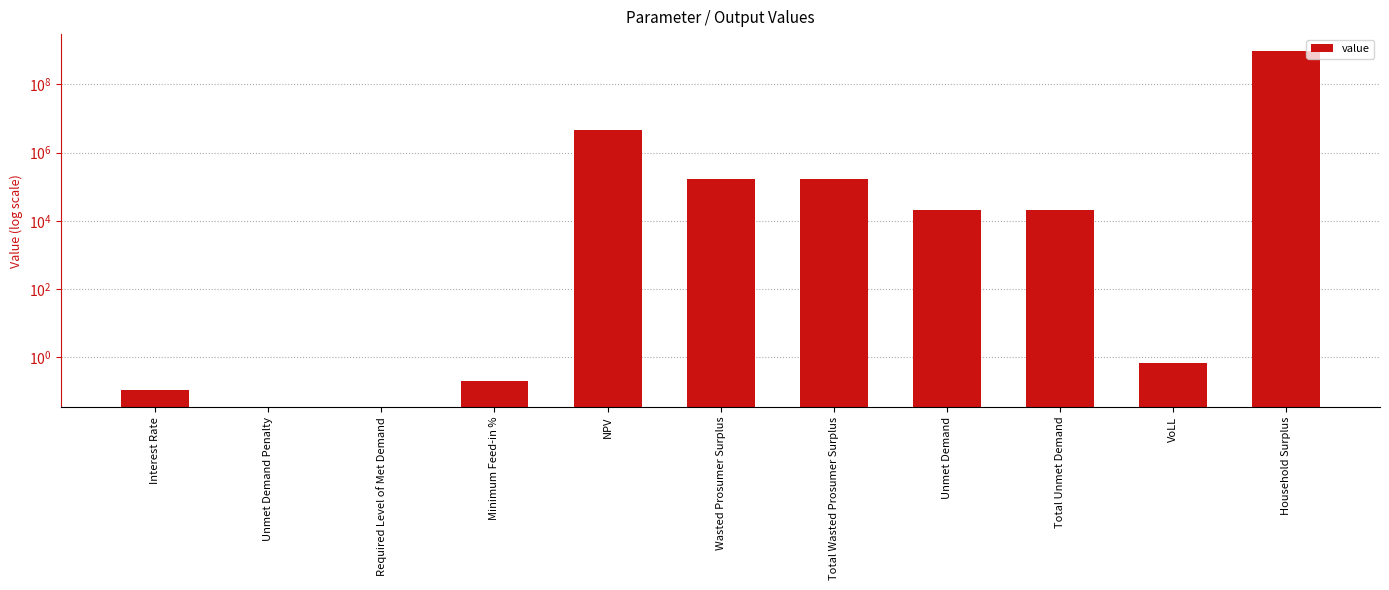

How many categories are shown in the chart?

11